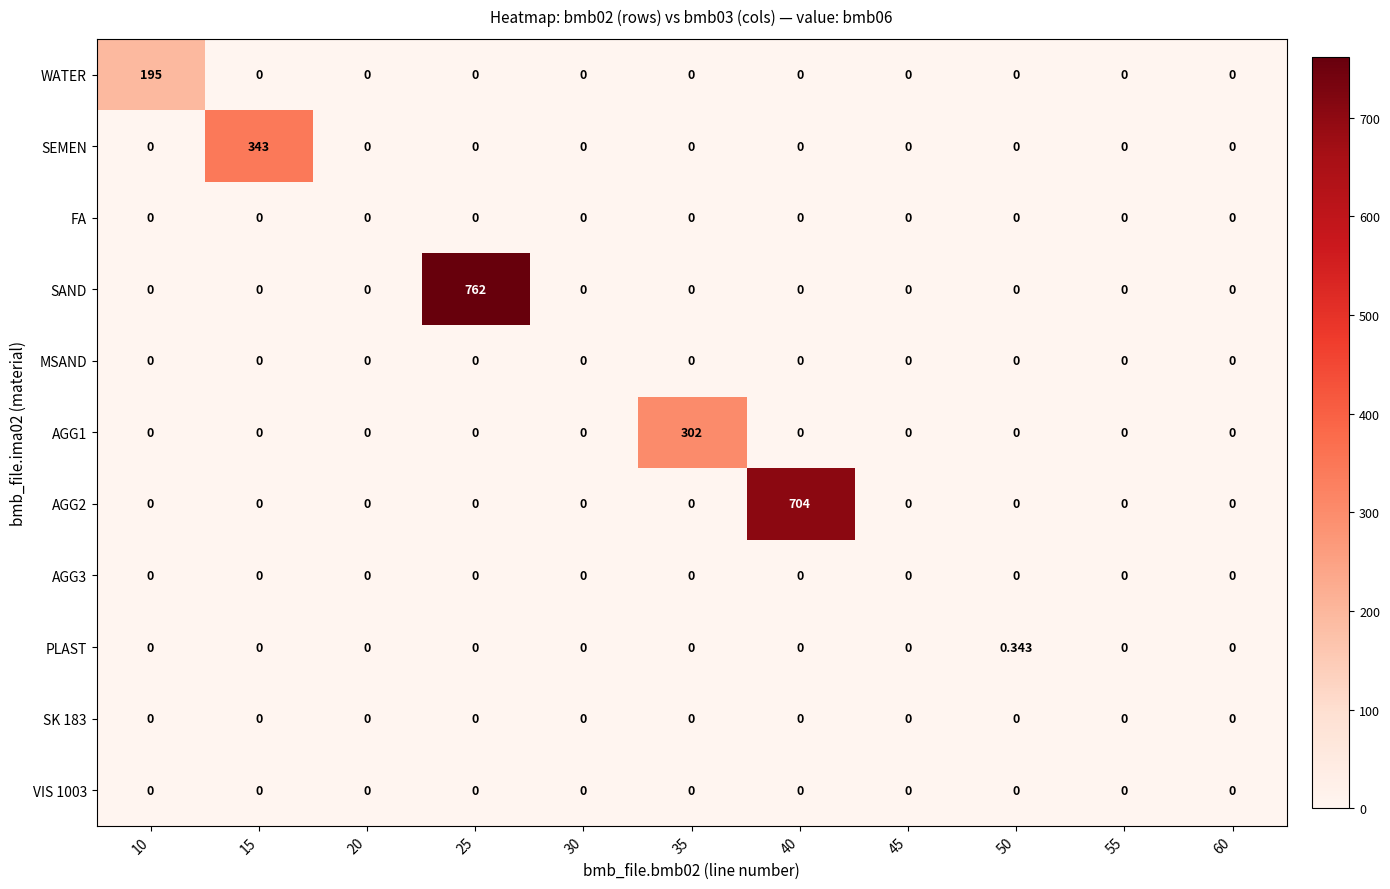

Which series has the largest total across all categories?

SAND